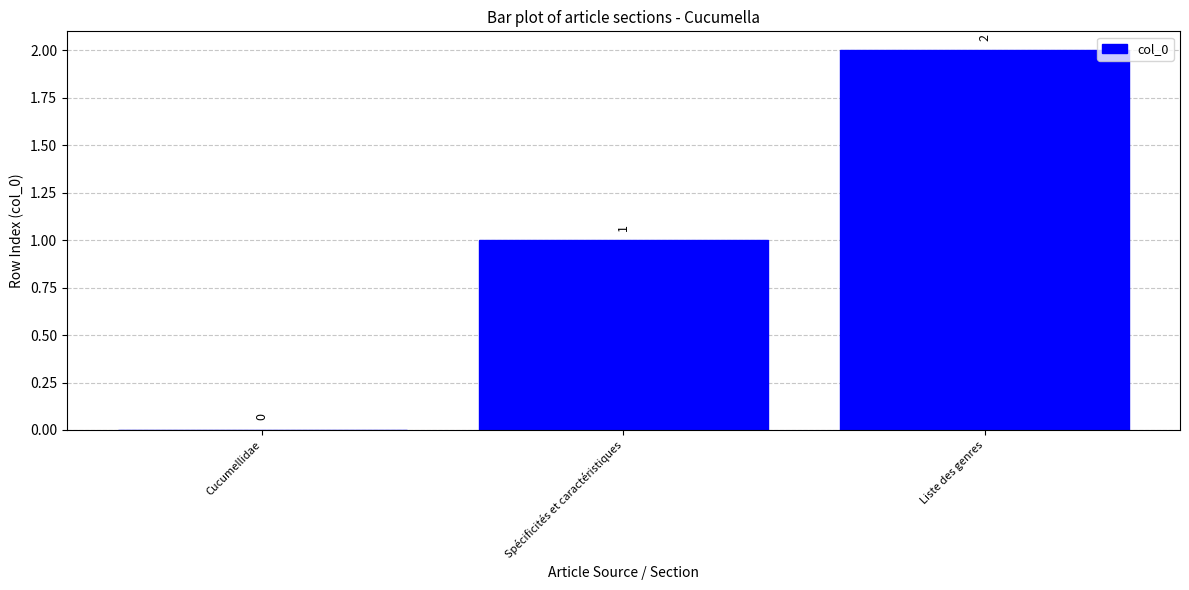

How many data points does each series have?

3